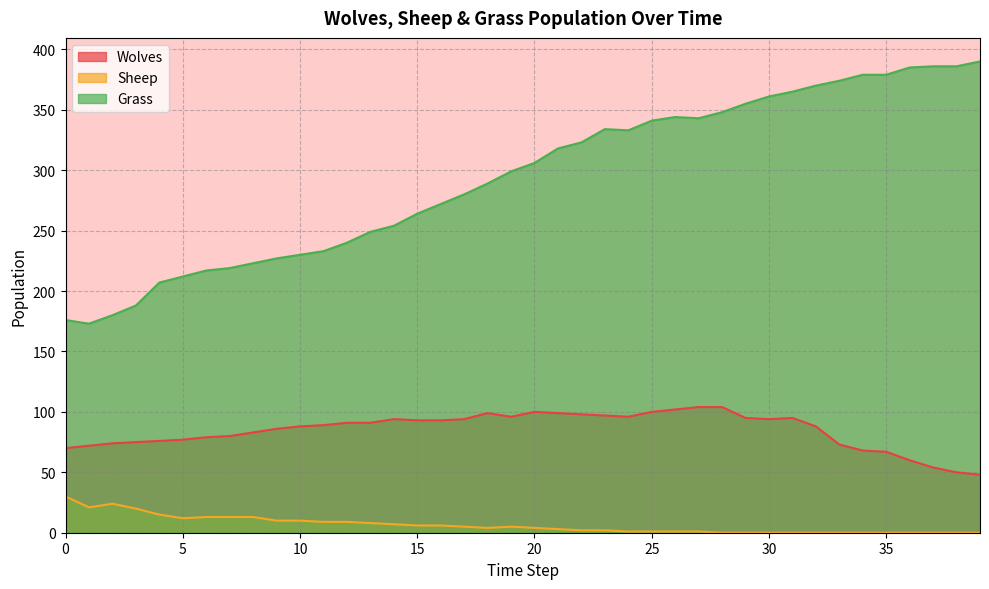

Between 9 and 8, which is larger?

9